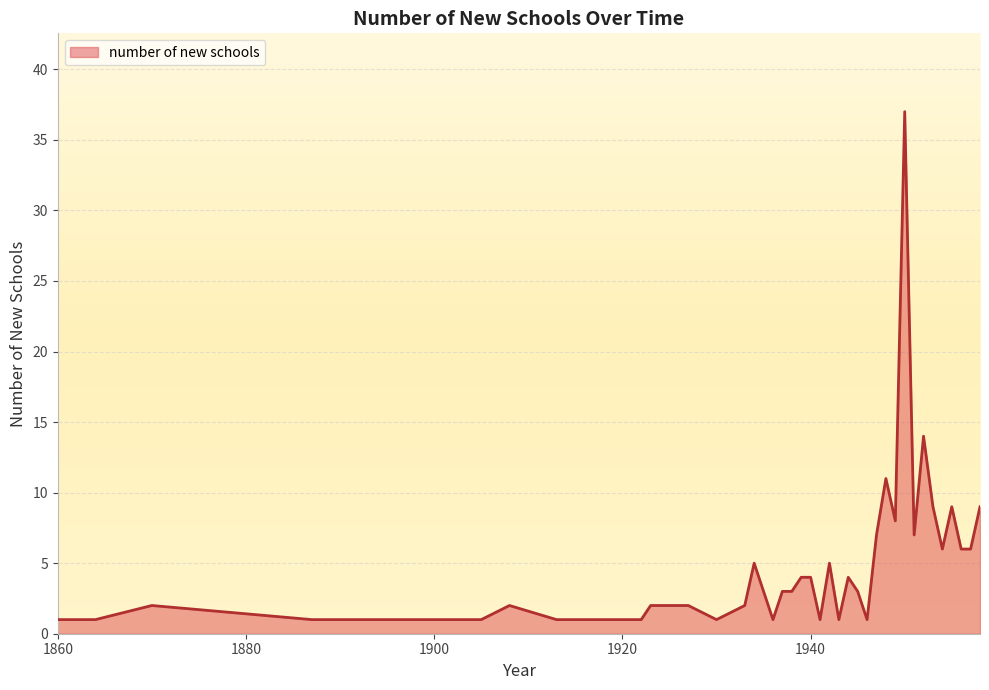

Reading left to right, list all the values displayed in this chart.

1	1	2	1	1	1	2	1	1	1	1	2	2	1	2	5	3	1	3	3	4	4	1	5	1	4	3	1	7	11	8	37	7	14	9	6	9	6	6	9